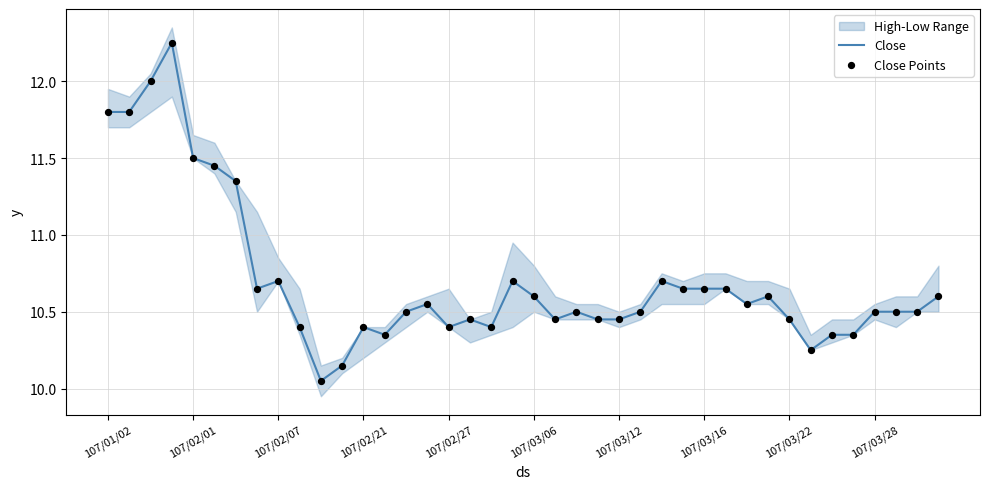

The value of Close at 107/02/21 is 10.4. True or false?

True